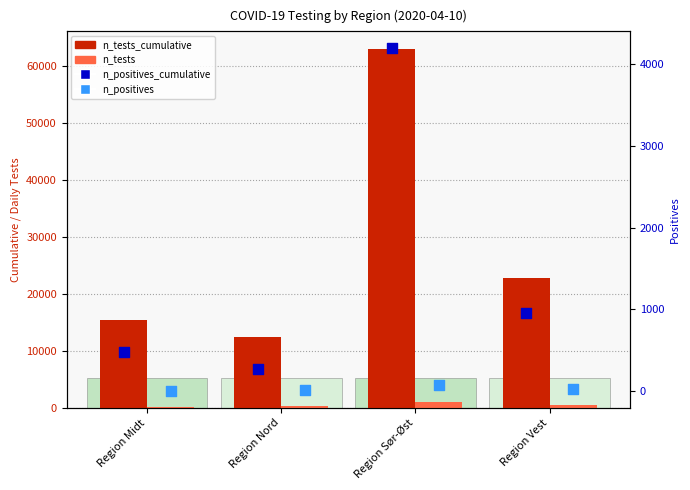

Which series reaches the minimum Y coordinate?

n_positives